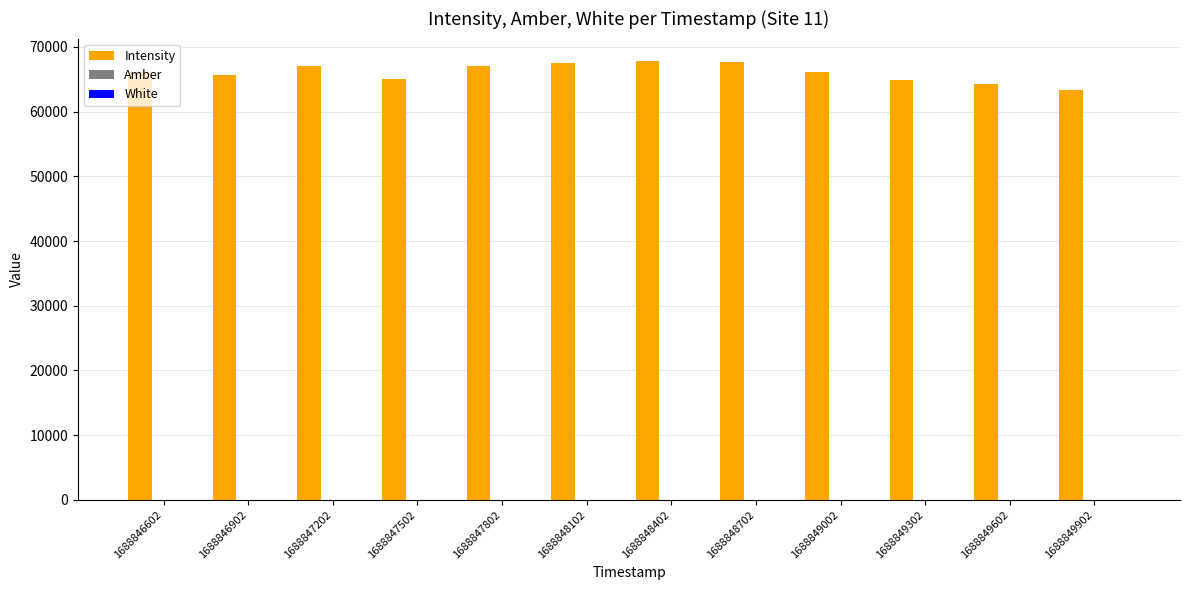

Which series has the largest total across all categories?

Intensity